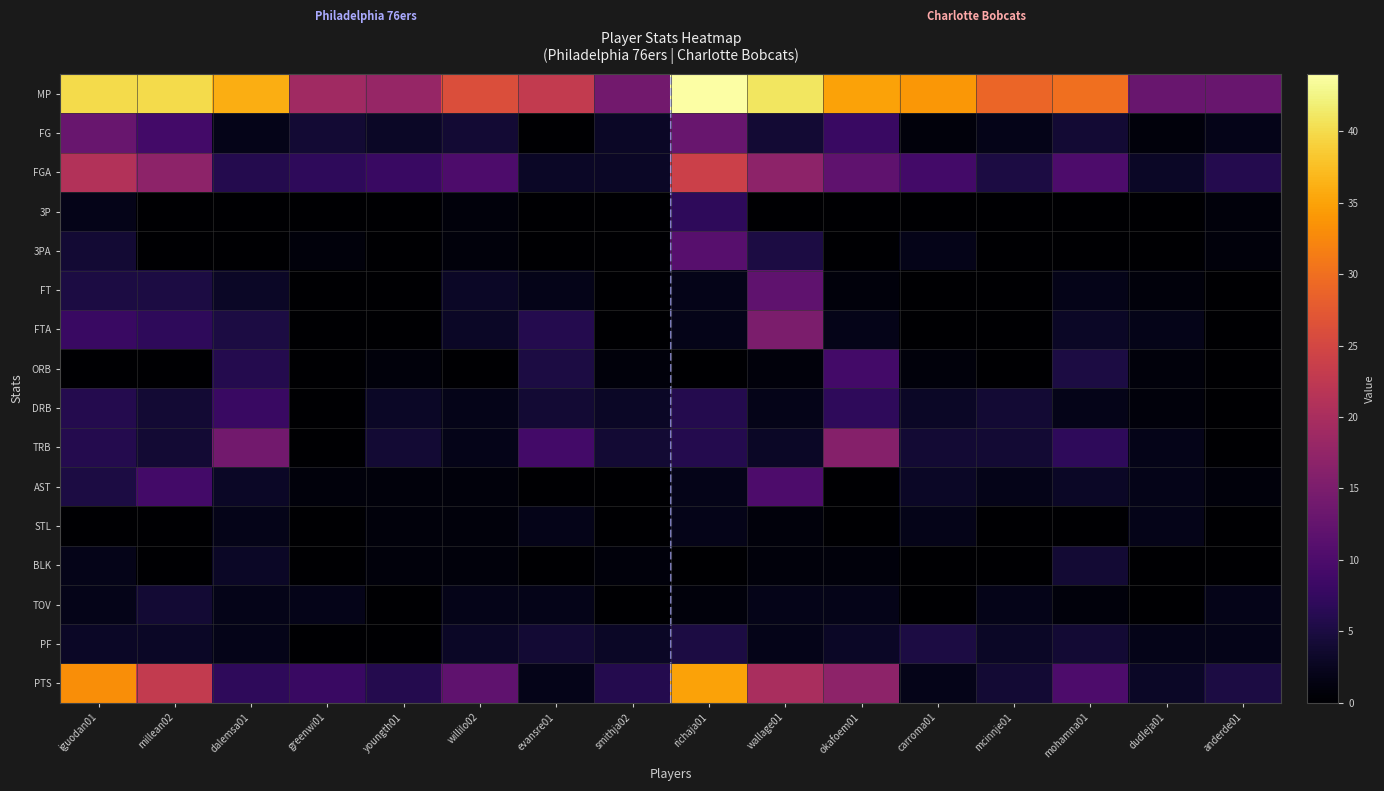

Rank the series at okafoem01 from highest to lowest value.

MP, PTS, TRB, FGA, ORB, FG, DRB, PF, FTA, TOV, FT, BLK, 3P, 3PA, AST, STL